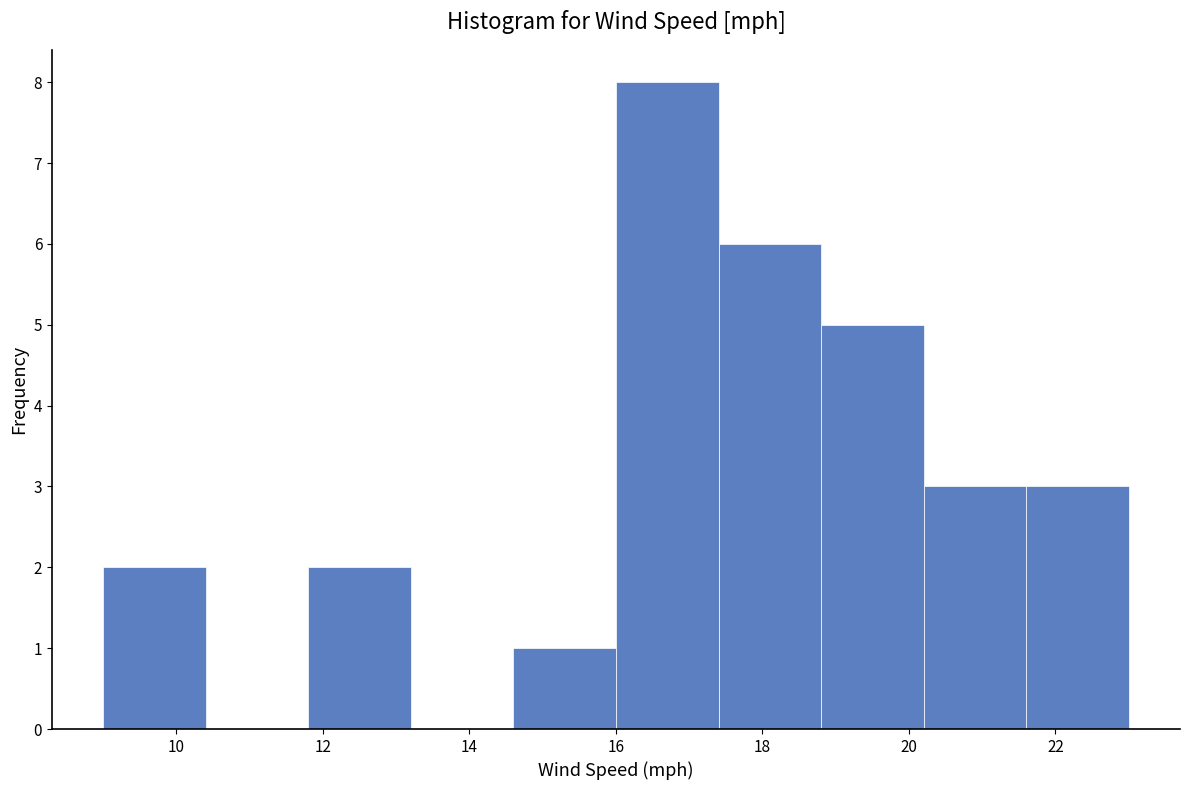

Reading left to right, transcribe this chart: for each bar, give the range it covers on the x-axis and its height. The values are not printed on the chart, so give them approximately, as read against the axis.

9.0 to 10.4: 2
10.4 to 11.8: 0
11.8 to 13.2: 2
13.2 to 14.6: 0
14.6 to 16.0: 1
16.0 to 17.4: 8
17.4 to 18.8: 6
18.8 to 20.2: 5
20.2 to 21.6: 3
21.6 to 23.0: 3